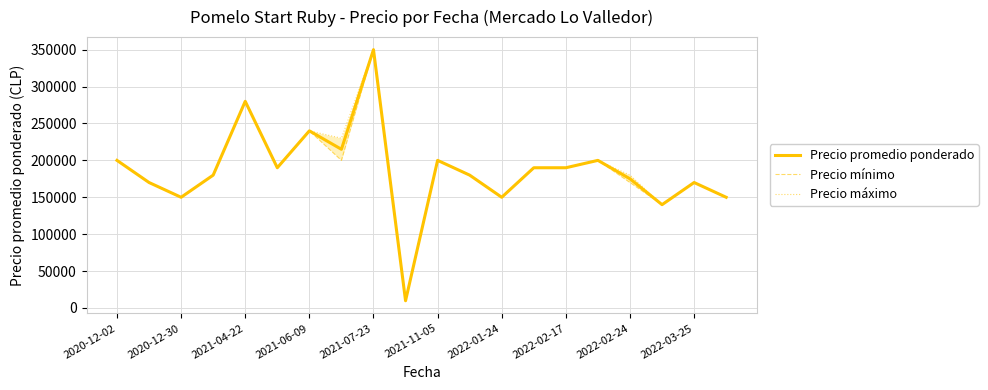

At 19, list the series in order from largest to smallest.

Precio promedio ponderado, Precio mínimo, Precio máximo